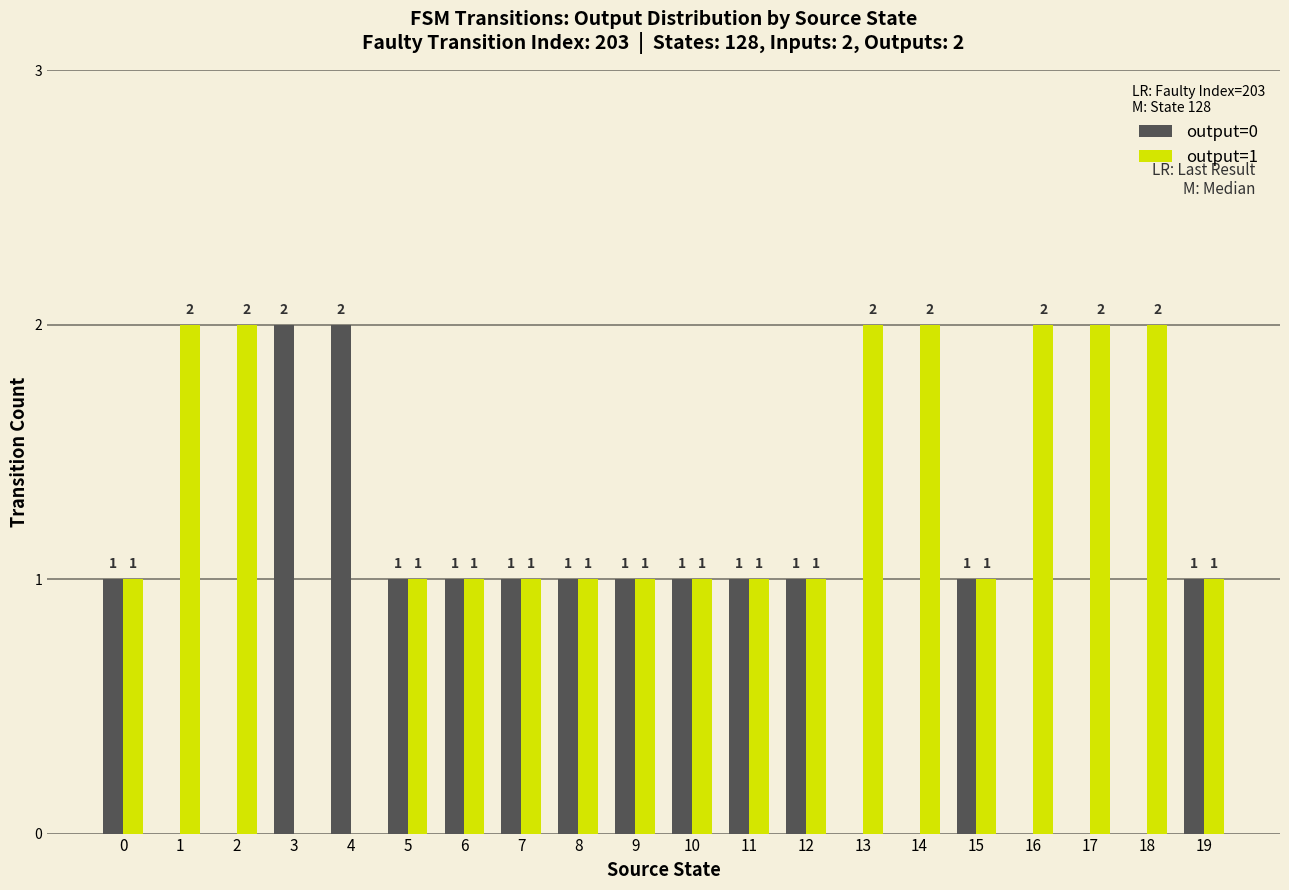

What is the sum of all output=0 values?

15